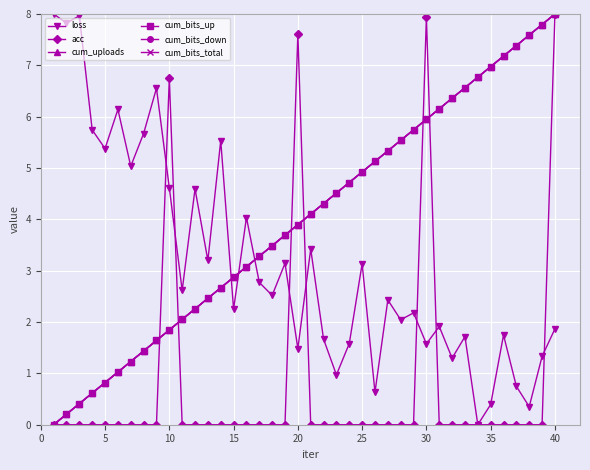

Which series has the widest spread of values?

loss